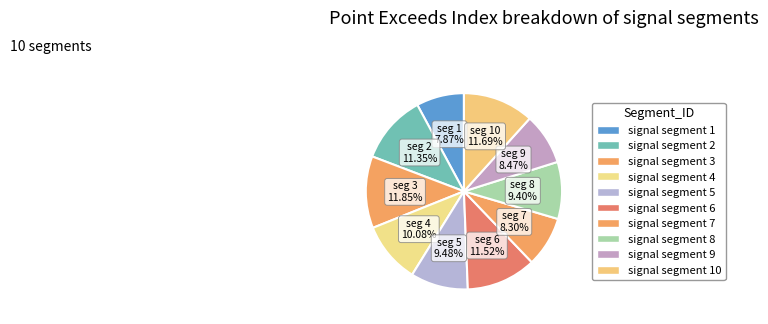

Count the number of slices in the pie.

10